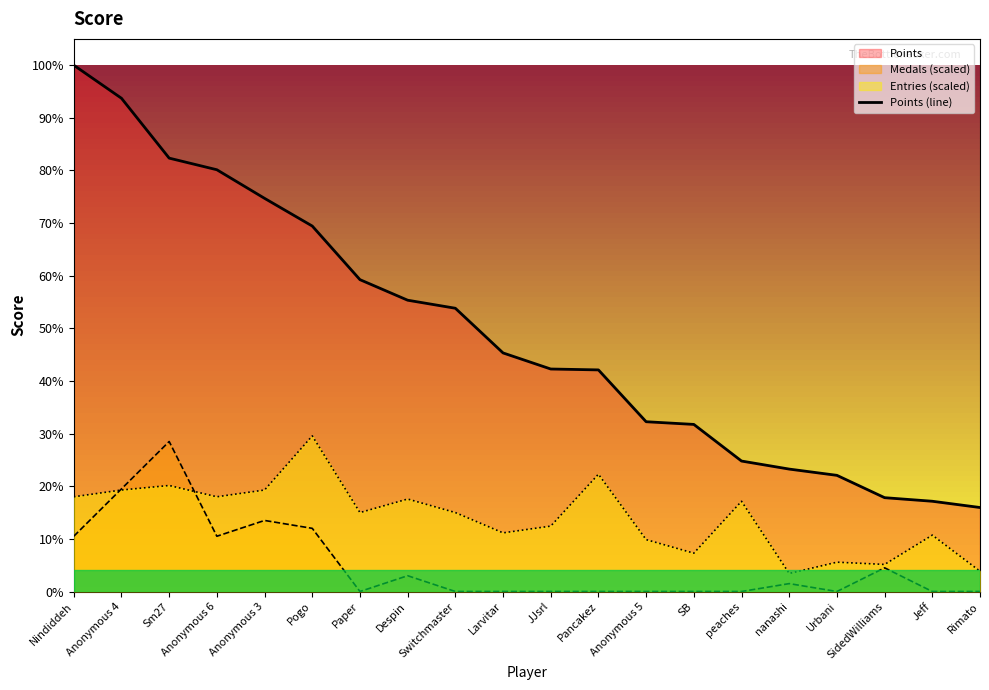

What is the difference between the values at SB and nanashi?

50